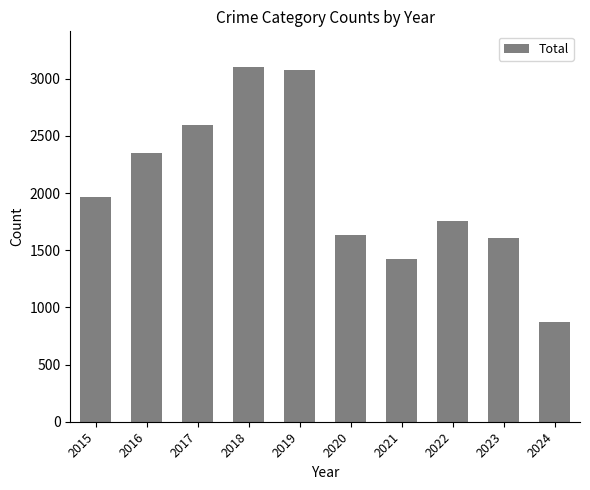

Are the bars horizontal?

No